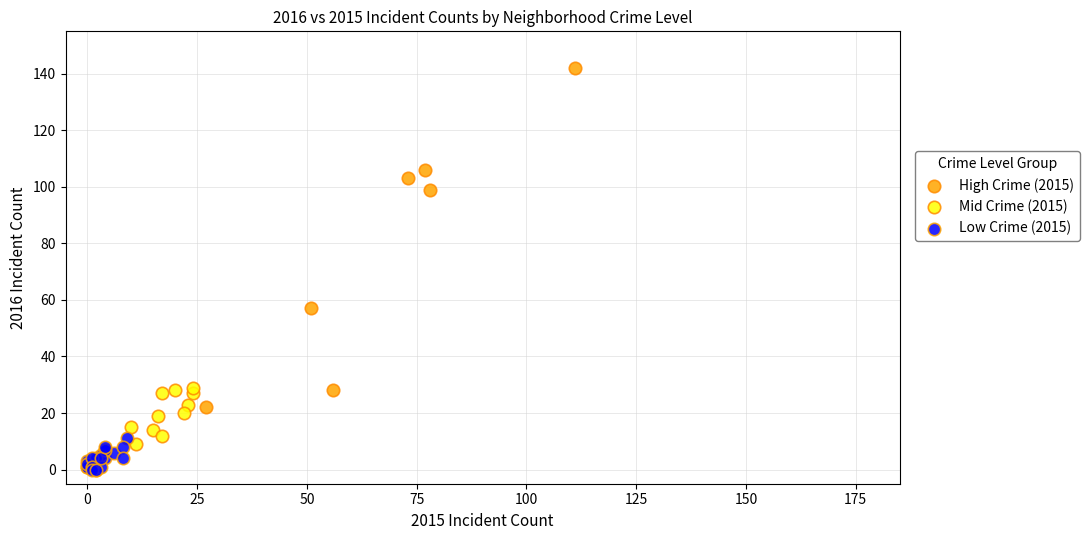

Which series contains the lowest Y value?

Low Crime (2015)